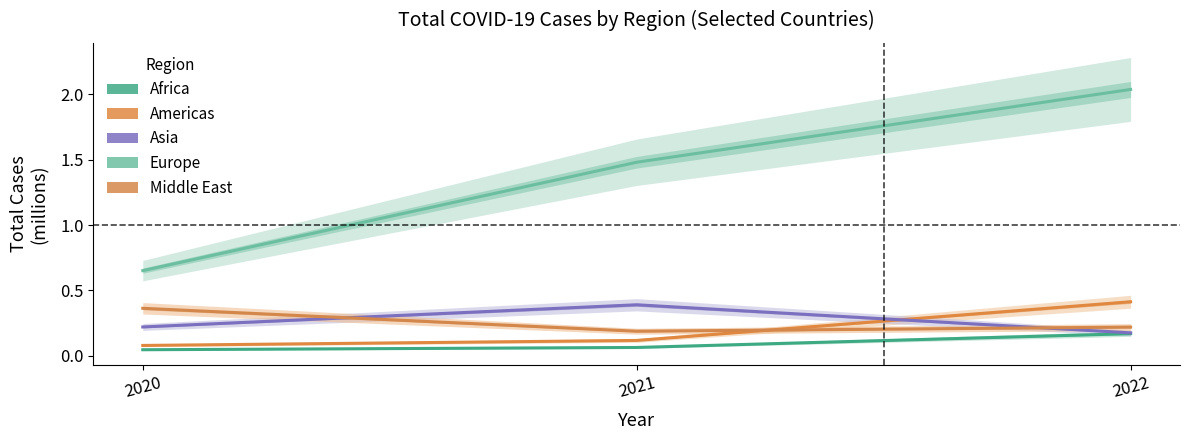

Reading left to right, extract all data points from this chart.

Africa: 2020=0.0	2021=0.1	2022=0.2
Americas: 2020=0.1	2021=0.1	2022=0.4
Asia: 2020=0.2	2021=0.4	2022=0.2
Europe: 2020=0.7	2021=1.5	2022=2.0
Middle East: 2020=0.4	2021=0.2	2022=0.2